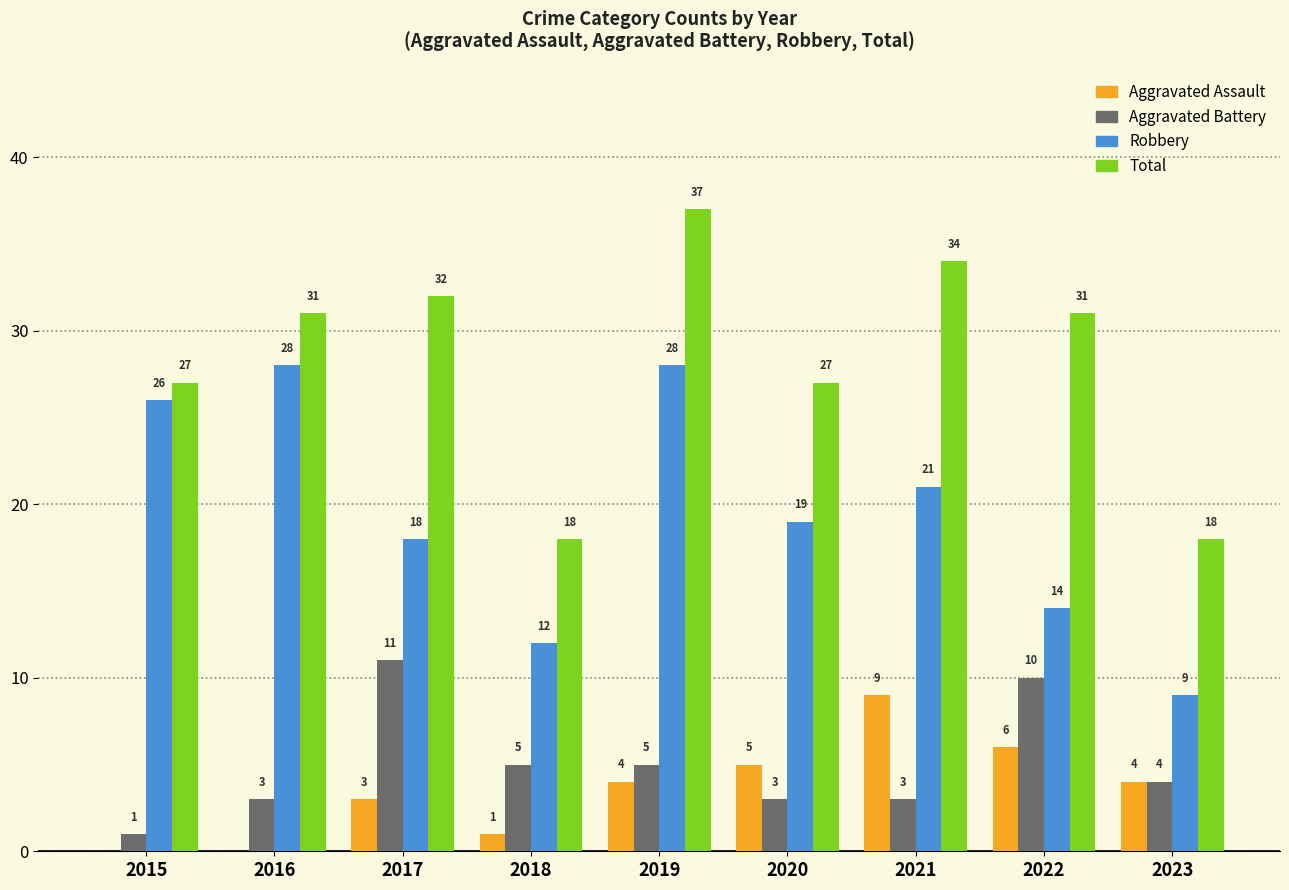

At which label does Robbery first exceed 19?

2015